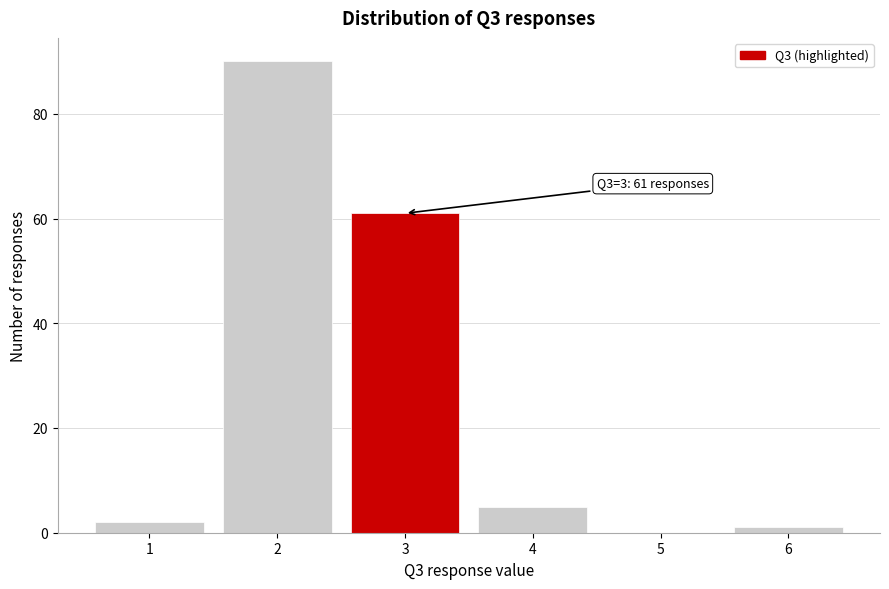

Reading left to right, extract all data points from this chart.

1=2	2=90	3=61	4=5	5=0	6=1